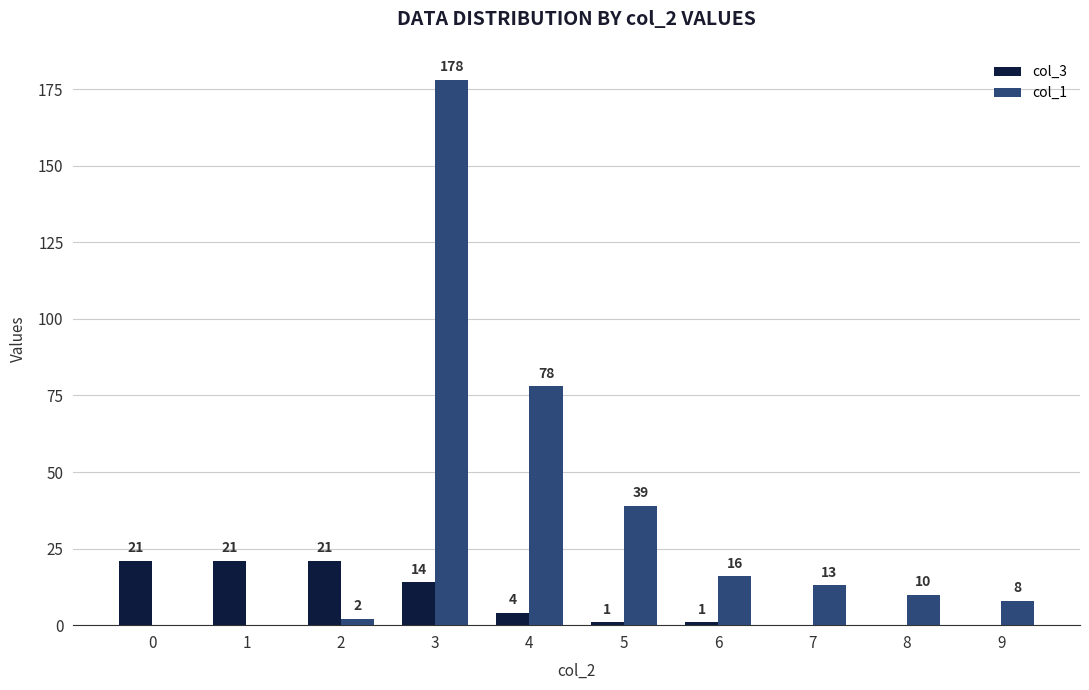

What is the sum of all col_1 values?

344